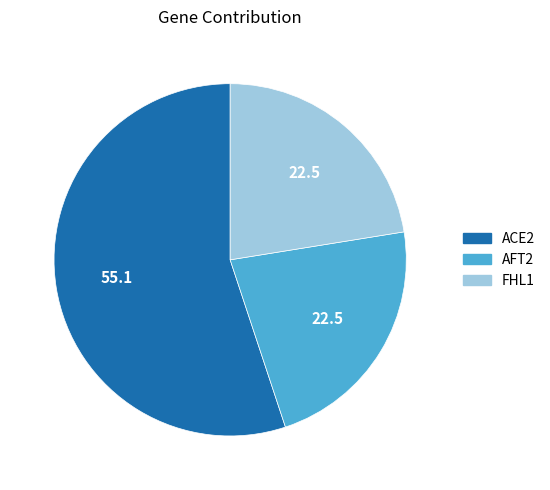

Count the number of slices in the pie.

3